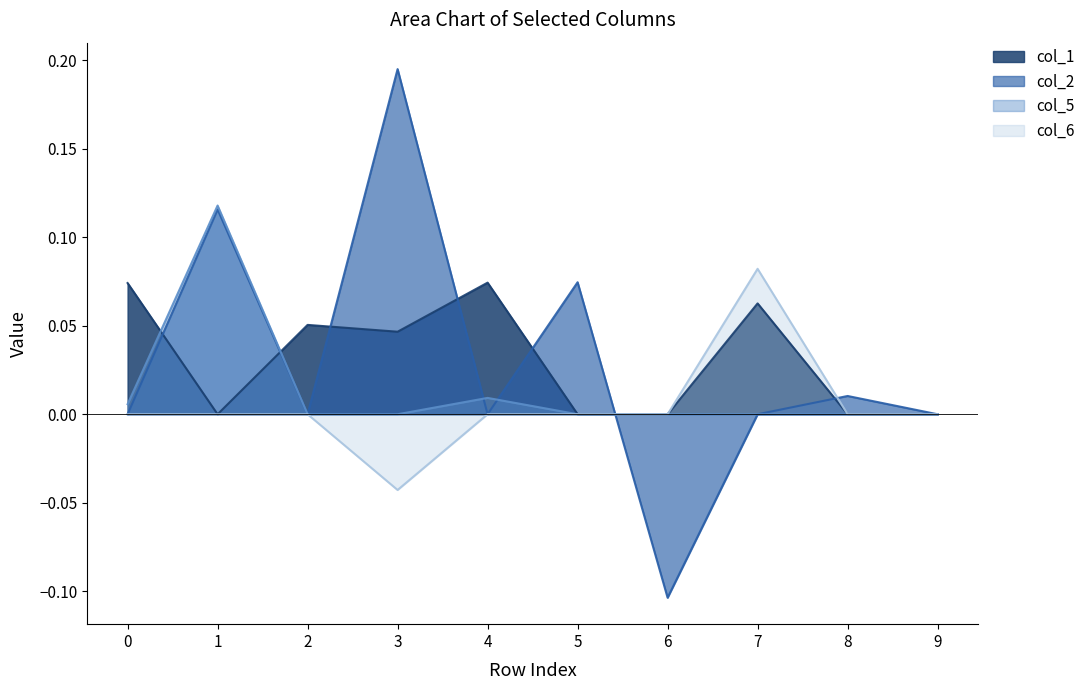

What is the sum of all col_5 values?

0.1